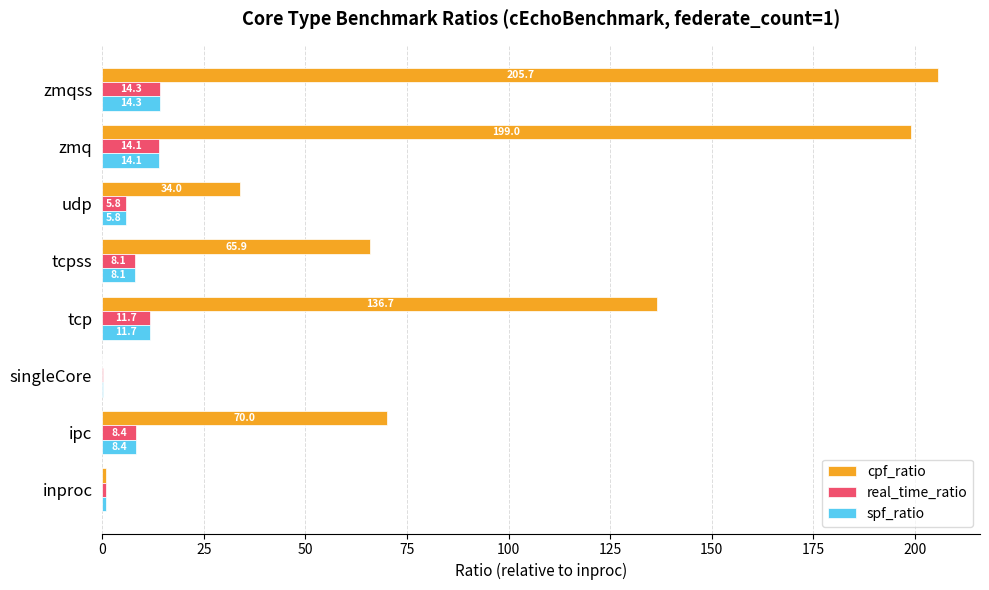

Which series has the largest range (max minus min)?

cpf_ratio